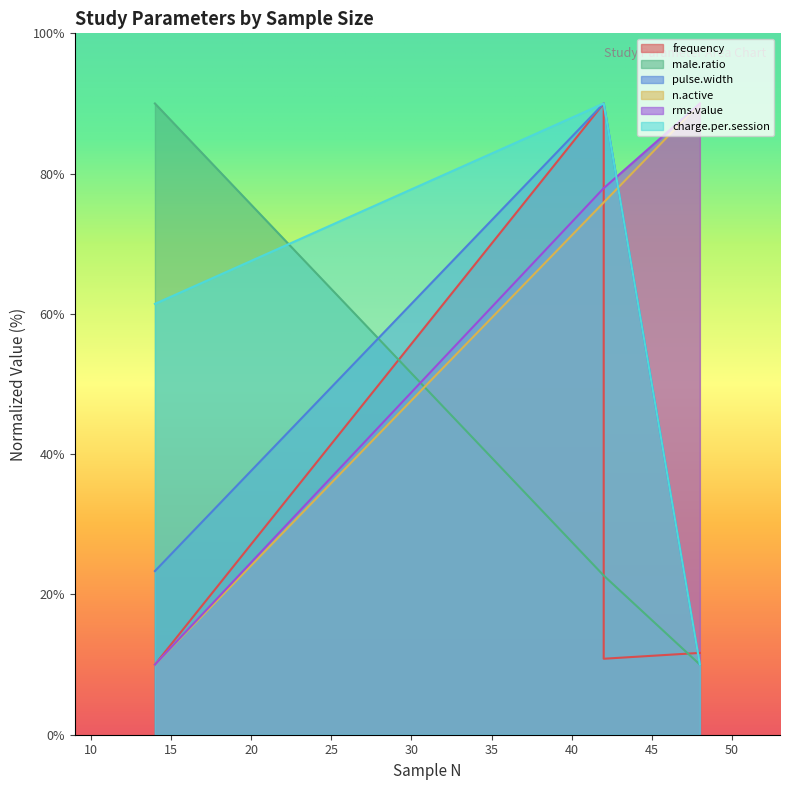

True or false: charge.per.session has more than 2 points higher than both neighbors.

False